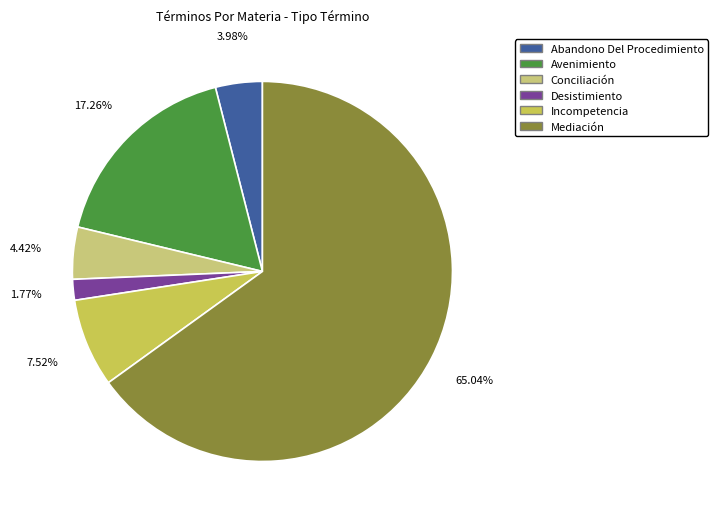

Do Desistimiento and Avenimiento together represent more than half of the pie?

No